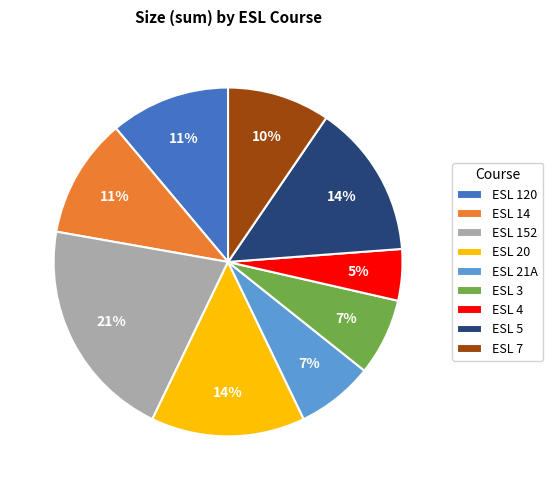

What is the ratio of the value at ESL 4 to the value at ESL 3?

0.7